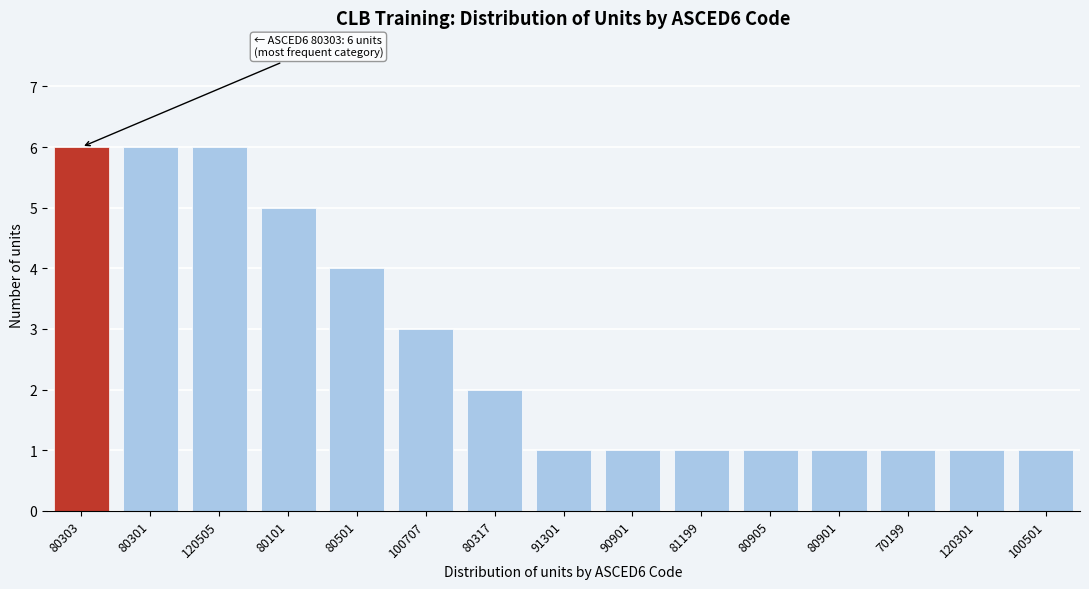

Reading right to left, extract all data points from this chart.

1	1	1	1	1	1	1	1	2	3	4	5	6	6	6